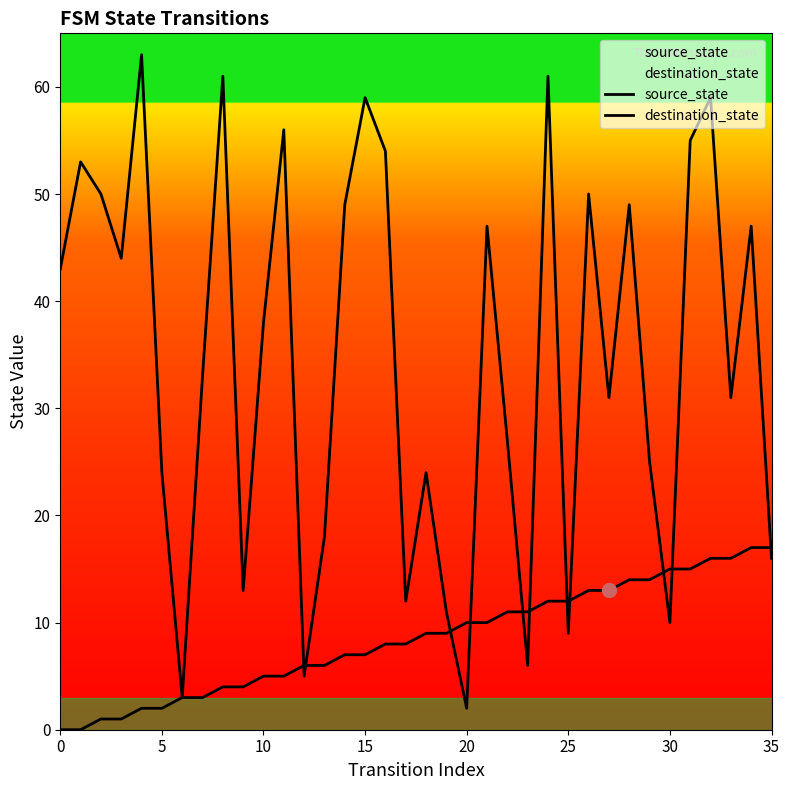

How many times do source_state and destination_state cross each other?

11